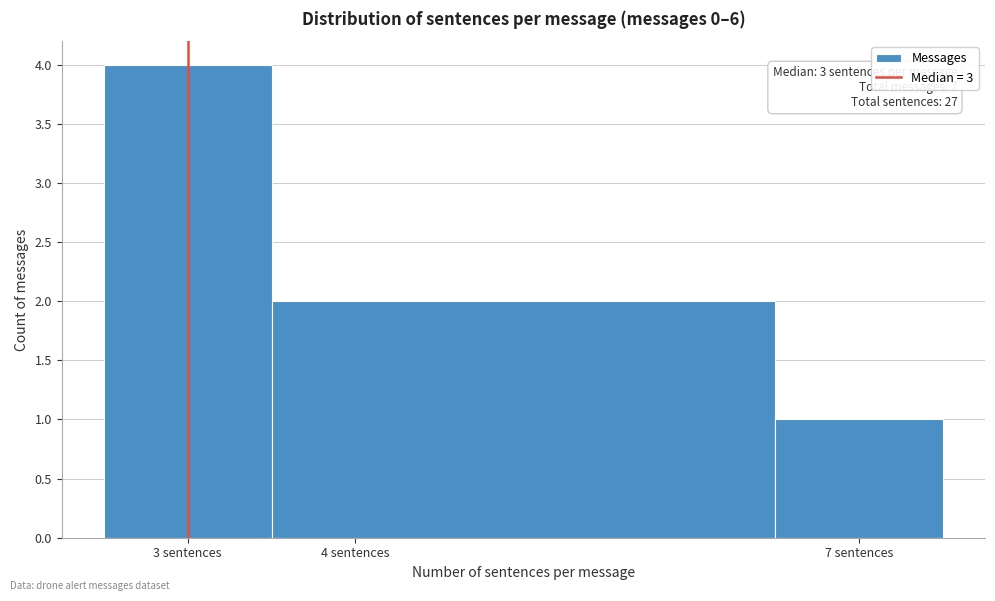

Which range on the x-axis has the tallest bar?

2.5 to 3.5